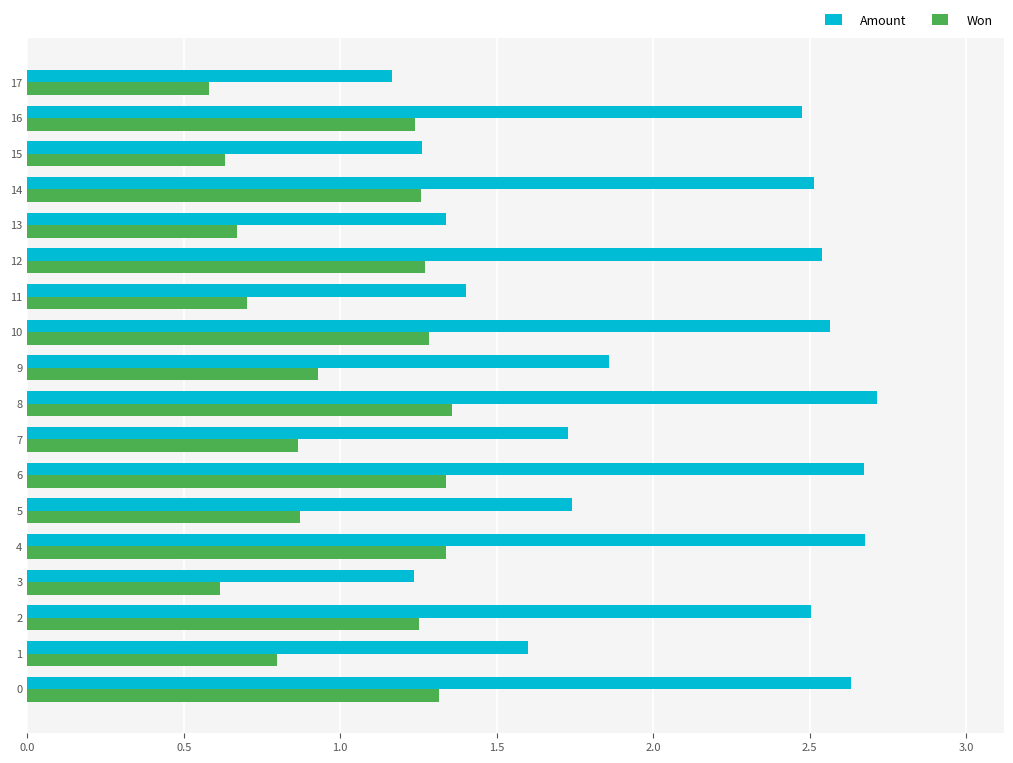

Is it true that Won equals 0.9 at 5?

True